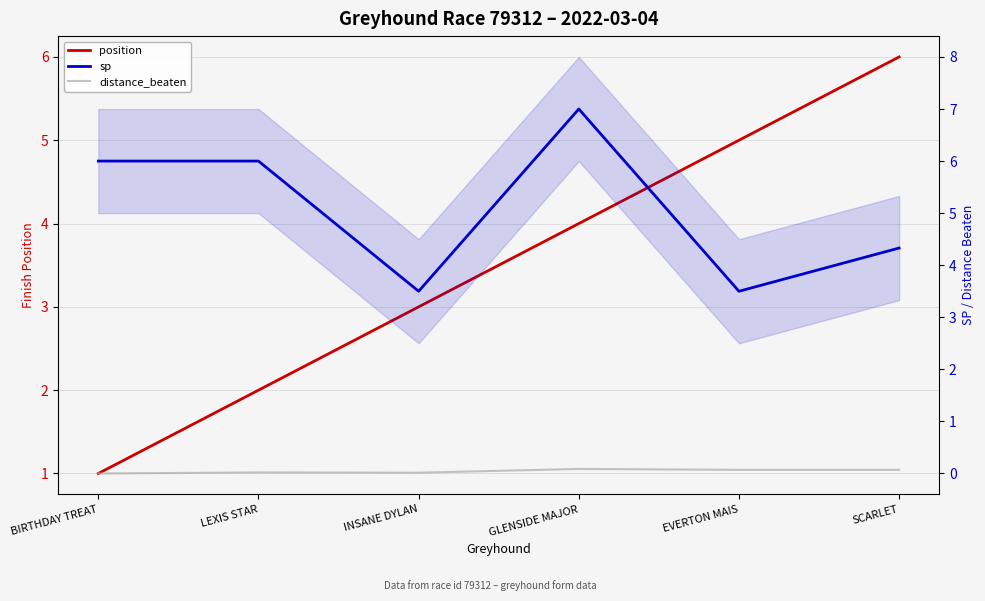

List the series in order of their peak value, lowest first.

distance_beaten, position, sp